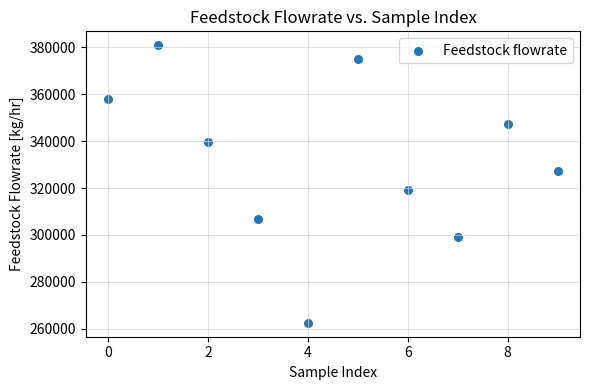

What Y value in the scatter plot is closest to 321694?

319102.8